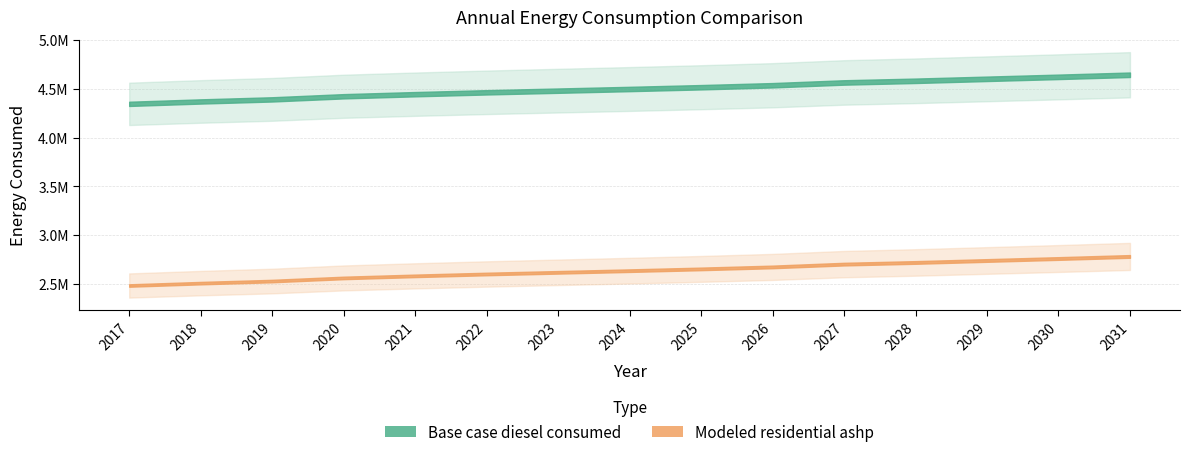

Reading right to left, list all the values displayed in this chart.

Base case diesel consumed: 2031=4643596.0	2030=4622296.0	2029=4602056.0	2028=4581818.0	2027=4564774.0	2026=4536014.0	2025=4515779.0	2024=4497671.0	2023=4480627.0	2022=4463583.0	2021=4444410.0	2020=4423107.0	2019=4391154.0	2018=4369848.0	2017=4345352.0
Modeled residential ashp: 2031=2780395.4	2030=2759095.4	2029=2738855.4	2028=2718617.4	2027=2701573.4	2026=2672813.4	2025=2652578.4	2024=2634470.4	2023=2617426.4	2022=2600382.4	2021=2581209.4	2020=2559906.4	2019=2527953.4	2018=2506647.4	2017=2482151.4